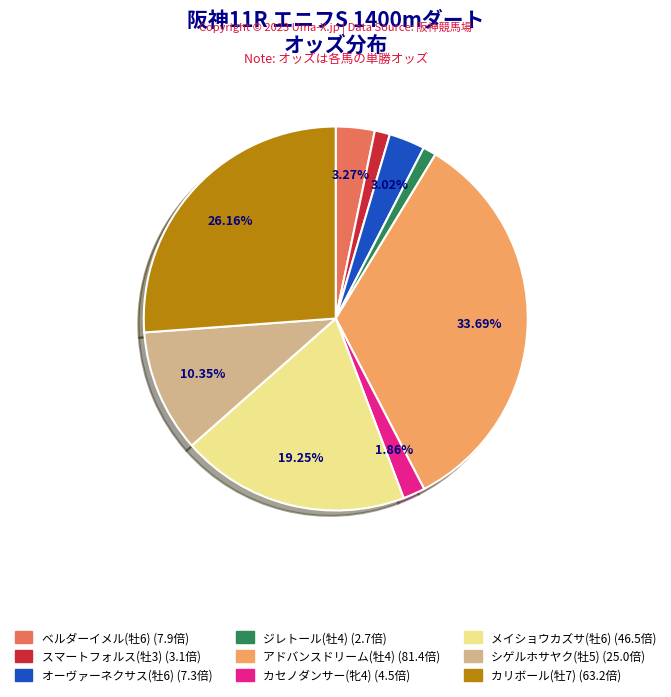

To the nearest percent, what is the difference between the シゲルホサヤク(牡5) and カセノダンサー(牝4) slice percentages?

8%